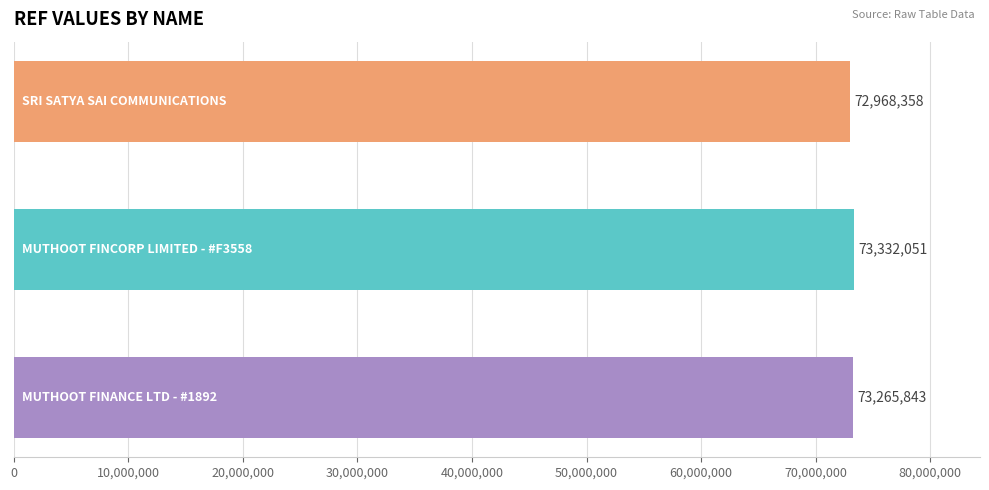

What is the smallest value displayed?

72968358